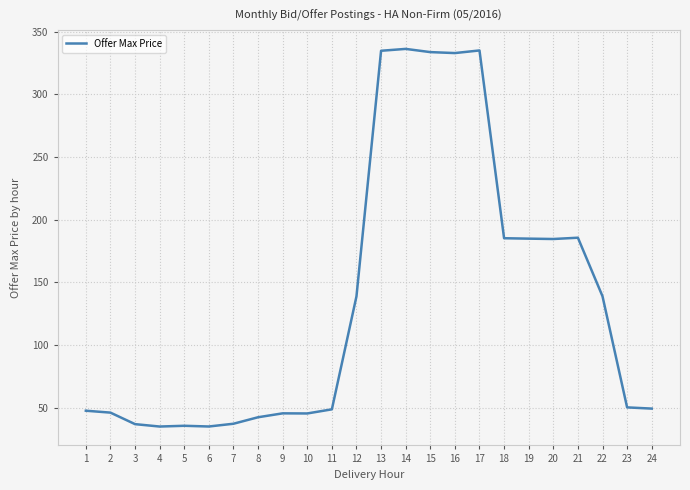

The chart shows a value of 49.2 at 24. True or false?

True